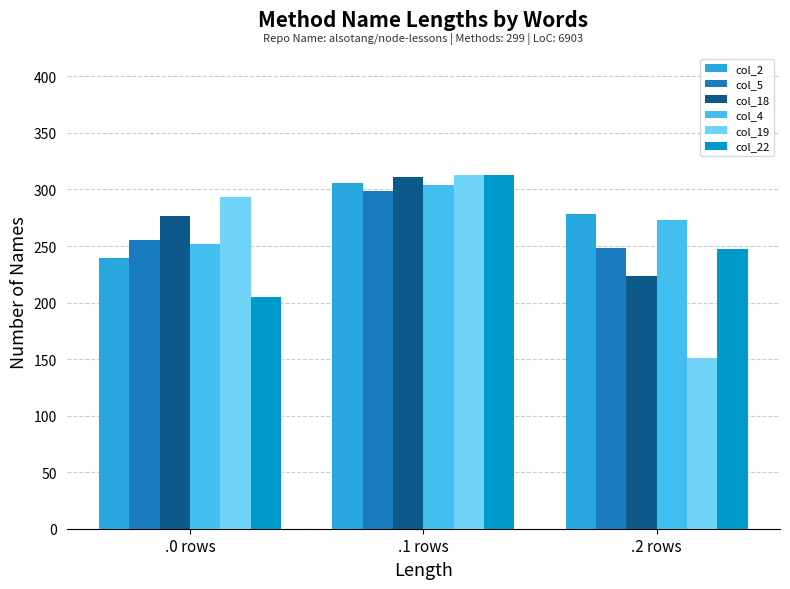

Reading left to right, extract all data points from this chart.

col_2: .0 rows=239.4	.1 rows=305.3	.2 rows=277.9
col_5: .0 rows=255.6	.1 rows=298.9	.2 rows=248.1
col_18: .0 rows=276.4	.1 rows=311.1	.2 rows=223.1
col_4: .0 rows=251.8	.1 rows=303.7	.2 rows=272.6
col_19: .0 rows=293.7	.1 rows=312.7	.2 rows=151.1
col_22: .0 rows=205.3	.1 rows=312.8	.2 rows=247.4